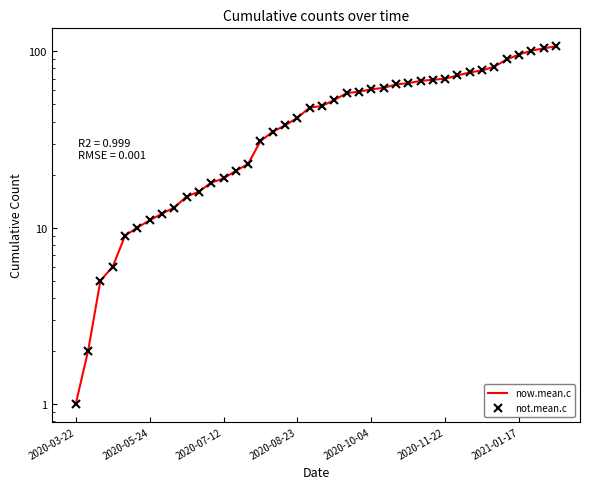

What position from the left is 2020-08-23?

4